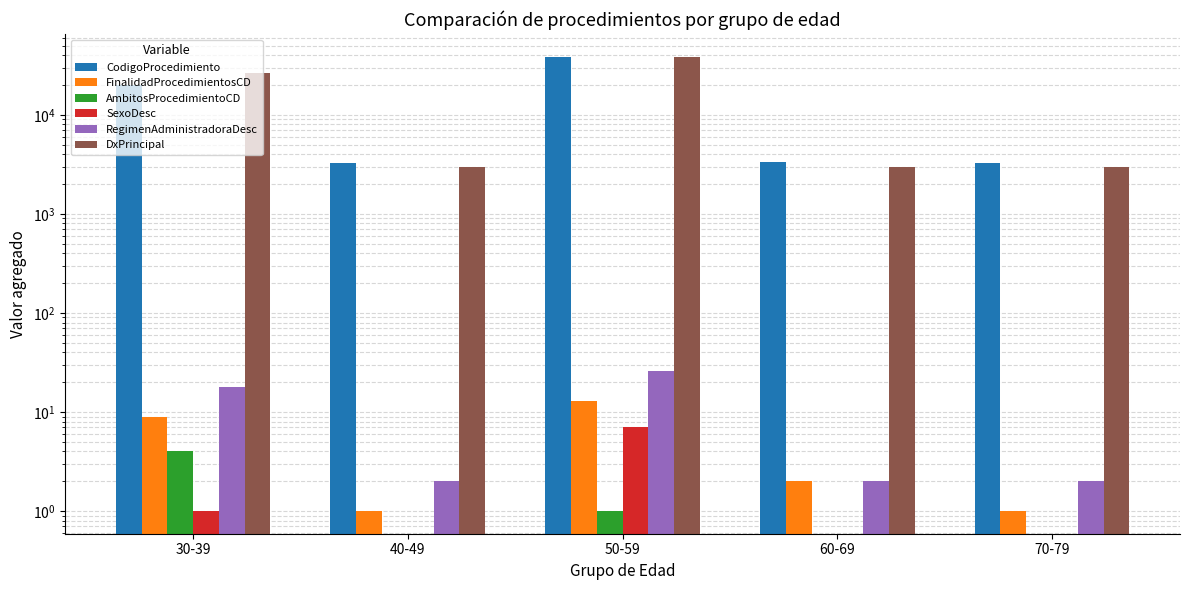

Which series changed the most between 30-39 and 40-49?

DxPrincipal